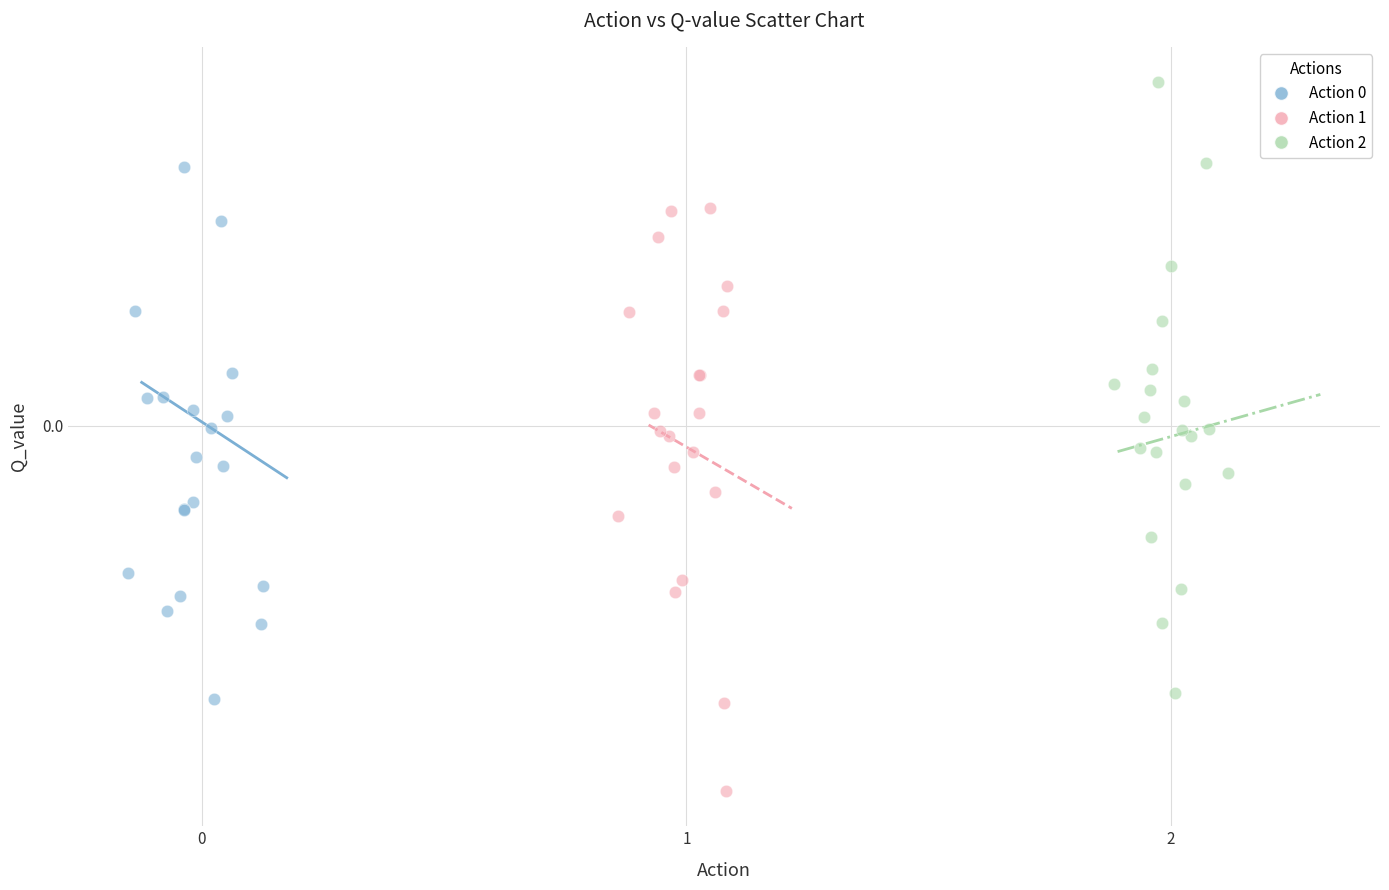

Which series contains the highest Y value?

Action 2